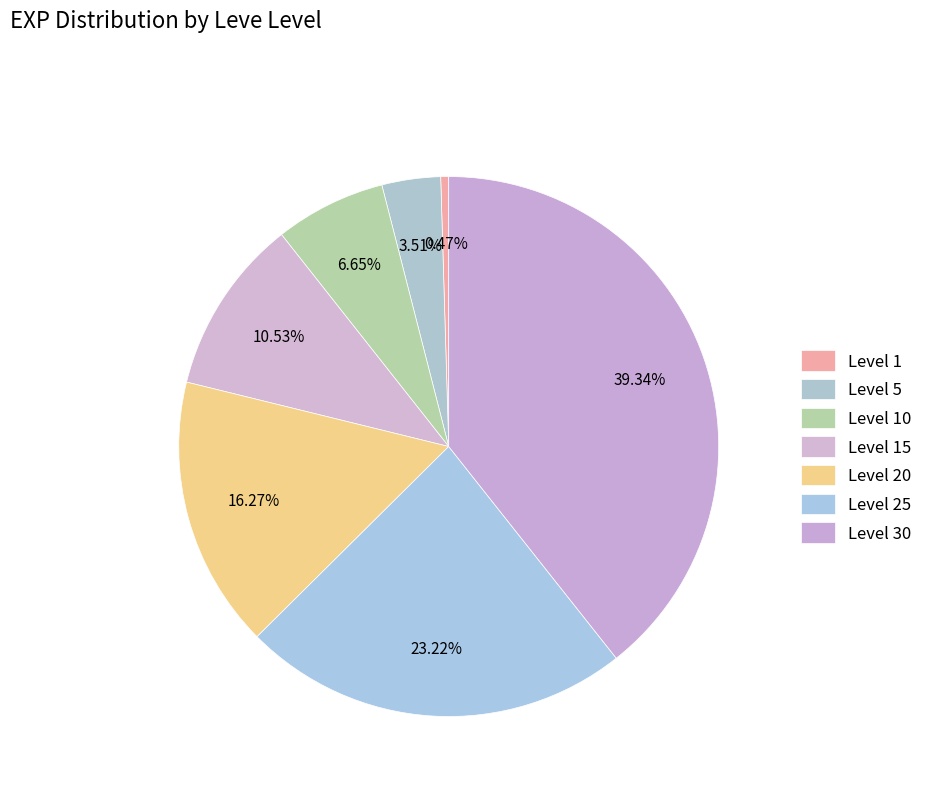

To the nearest percent, what is the difference between the Level 30 and Level 20 slice percentages?

23%